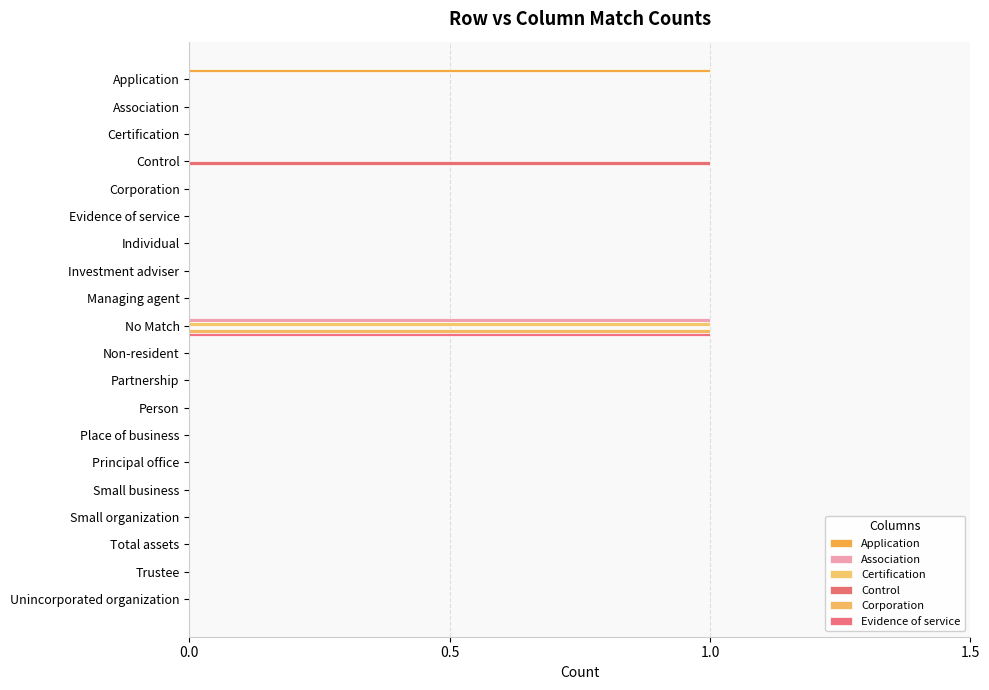

How many data points does each series have?

20